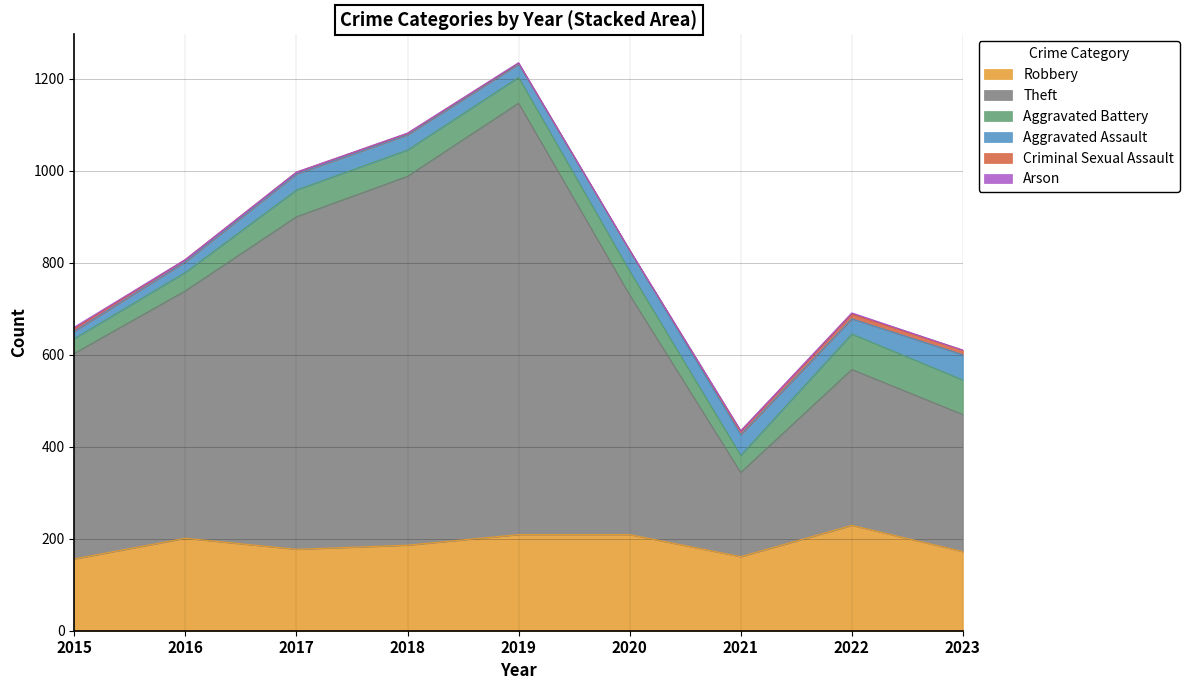

Where is the first local maximum for Criminal Sexual Assault?

2022